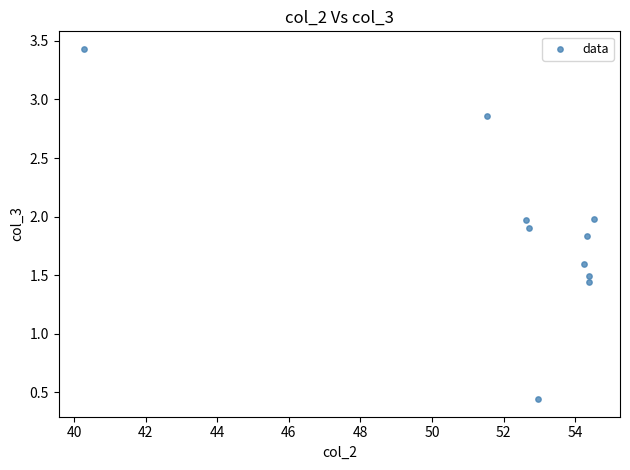

What is the average Y value?

1.9